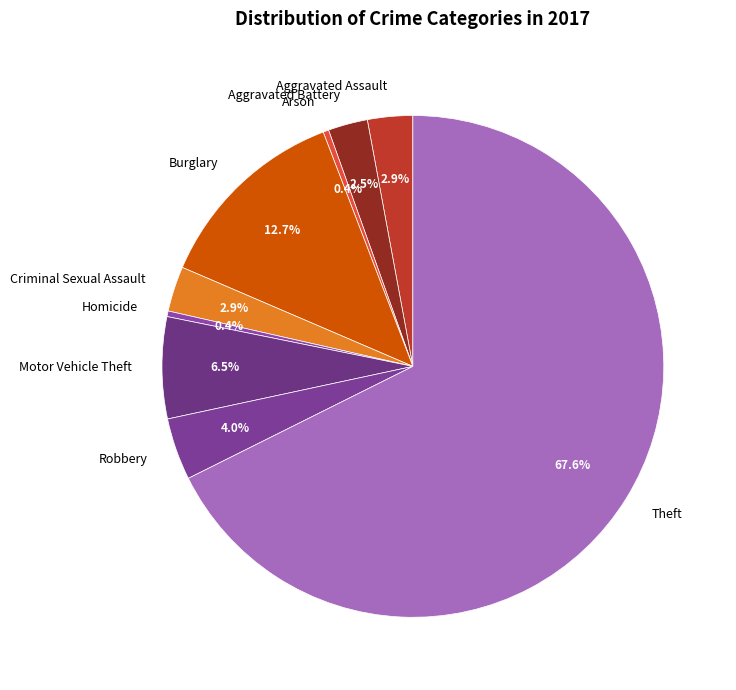

Do Motor Vehicle Theft and Aggravated Battery together represent more than half of the pie?

No